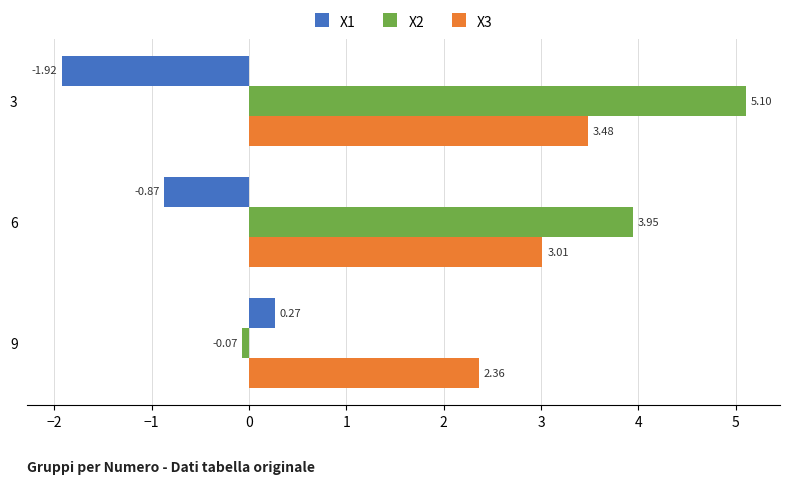

Which series changed the most between 6 and 9?

X2